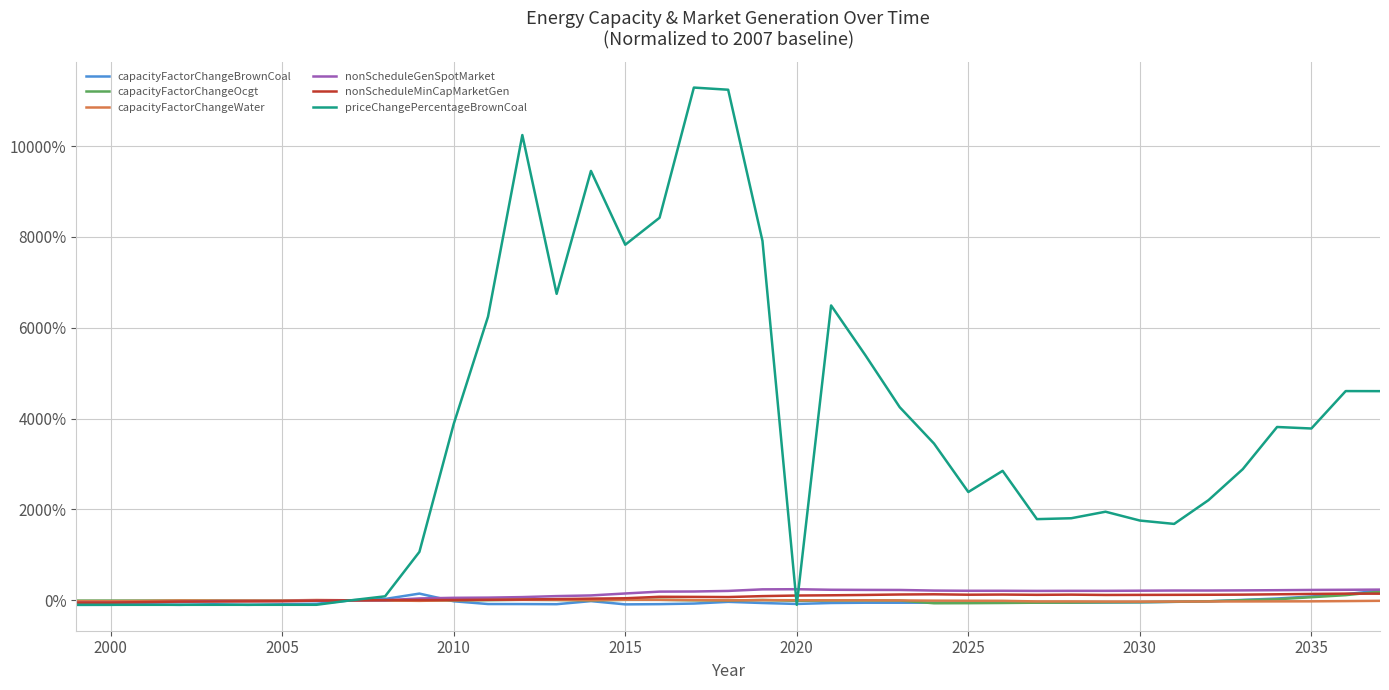

Which series has the largest range (max minus min)?

priceChangePercentageBrownCoal